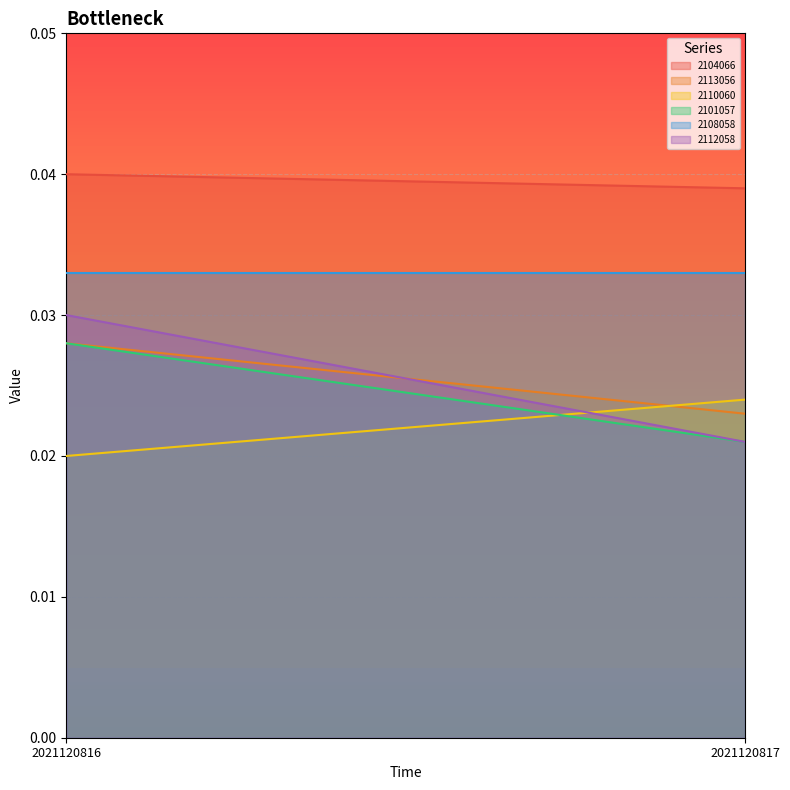

At which label does 2110060 reach its peak?

2021120817